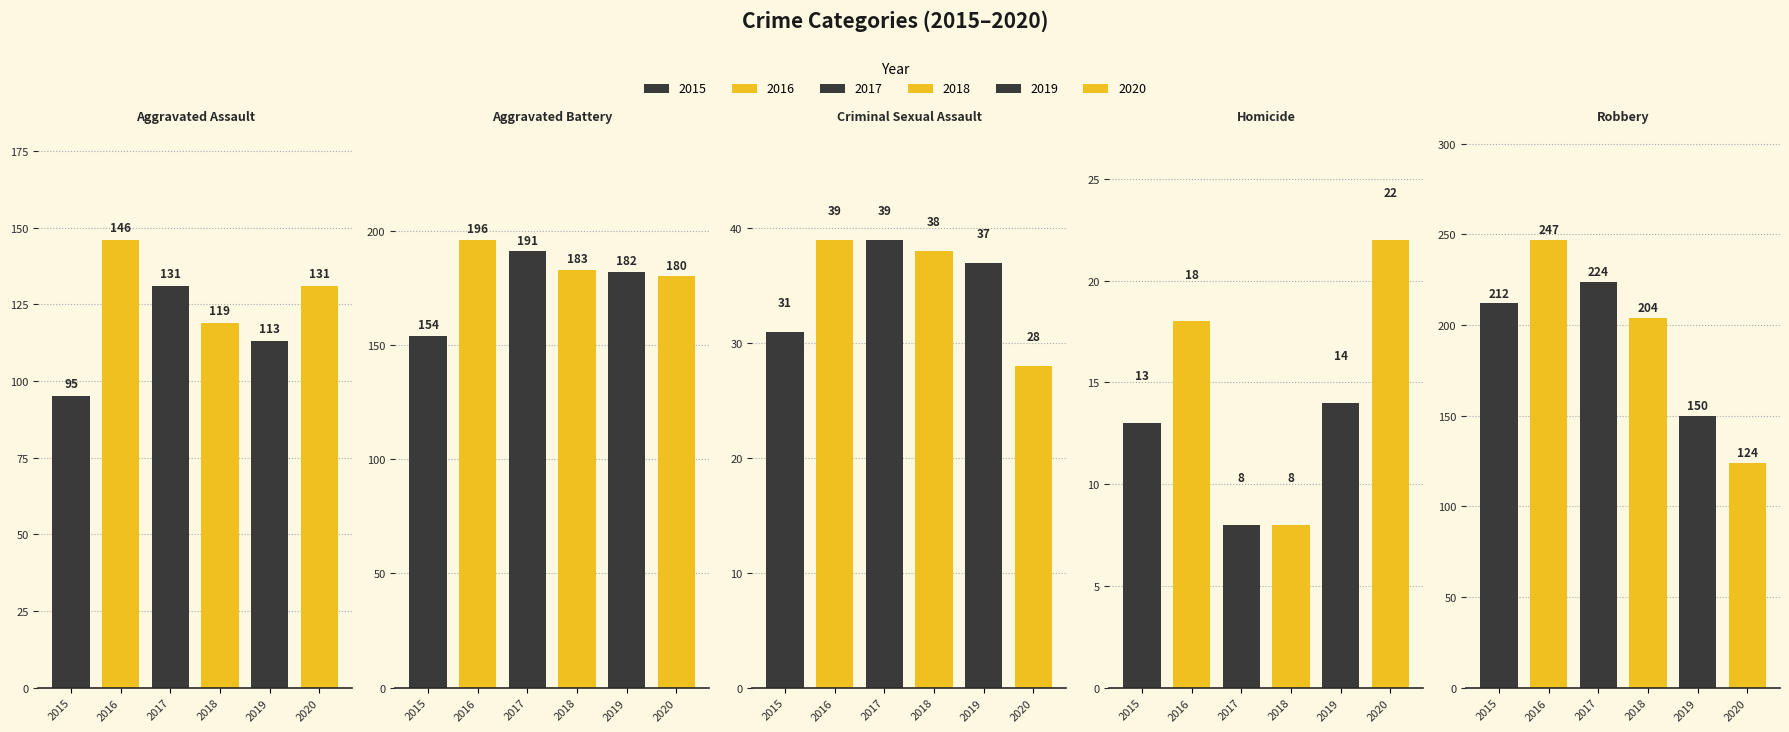

How many data points in 2015 are less than 95?

2